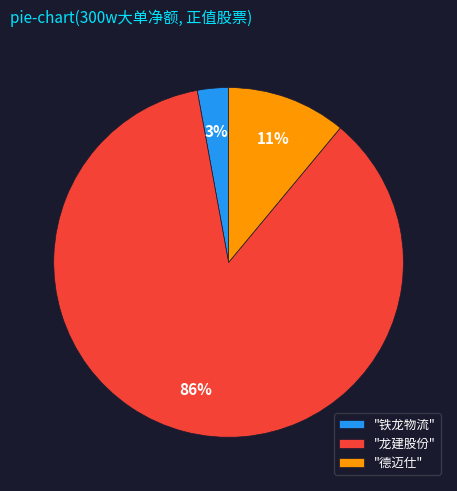

The "龙建股份" slice represents 86% of the pie. True or false?

True